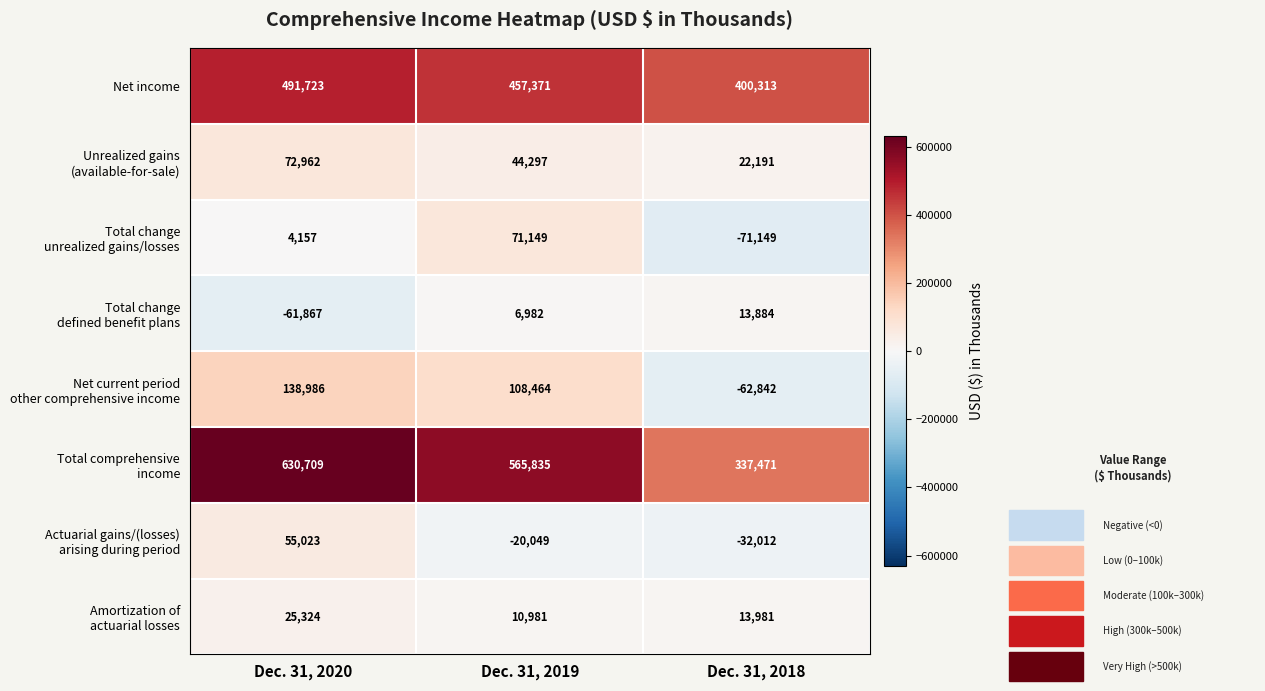

List the labels in order of Net income value, largest first.

Dec. 31, 2020, Dec. 31, 2019, Dec. 31, 2018